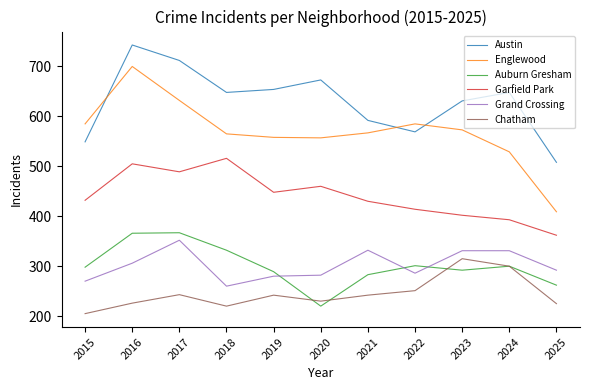

What is the average value of the Auburn Gresham series?

301